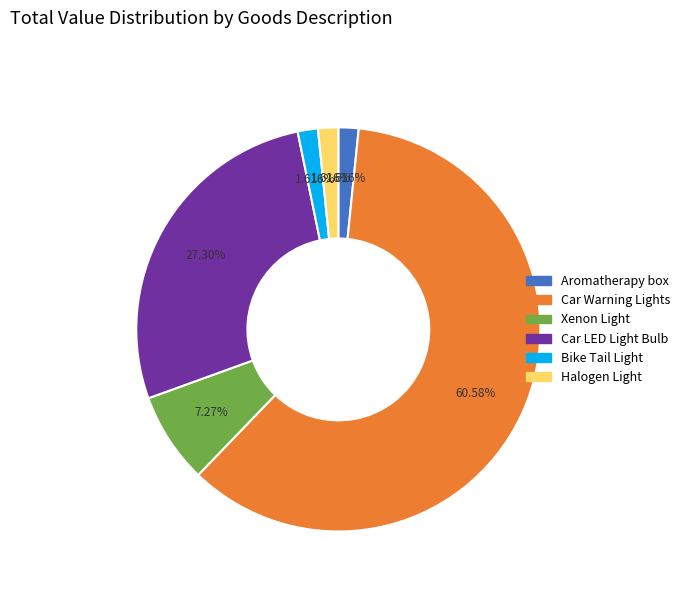

Which slice is the largest?

Car Warning Lights